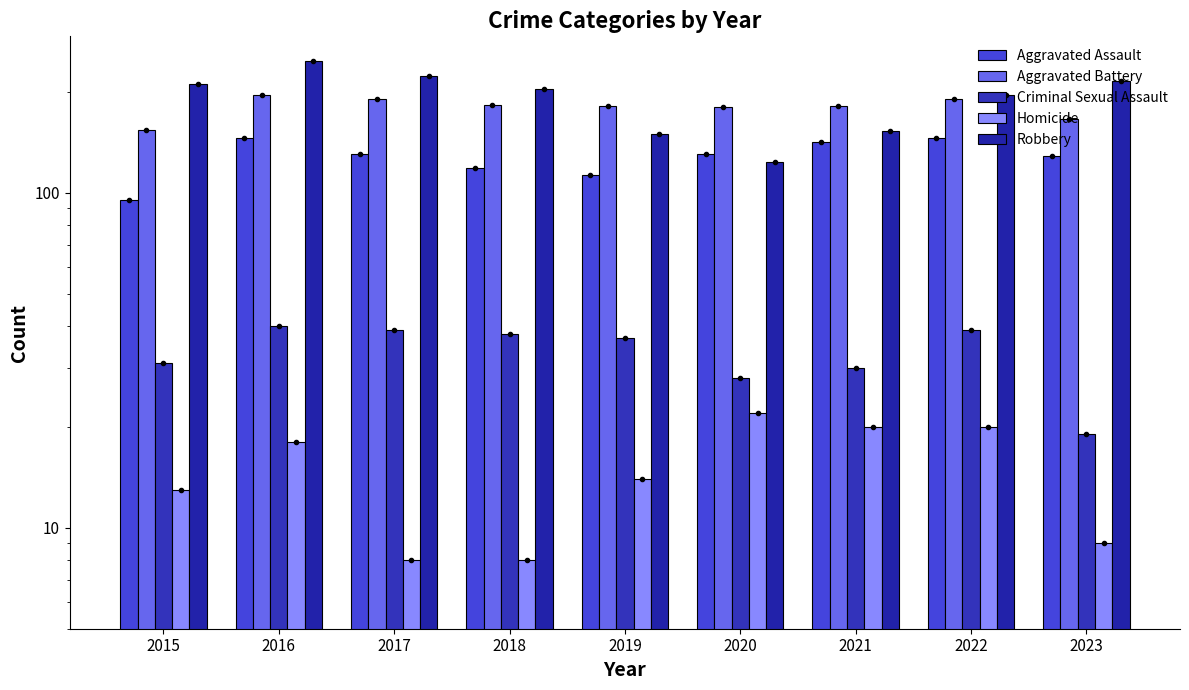

Which series has the largest range (max minus min)?

Robbery